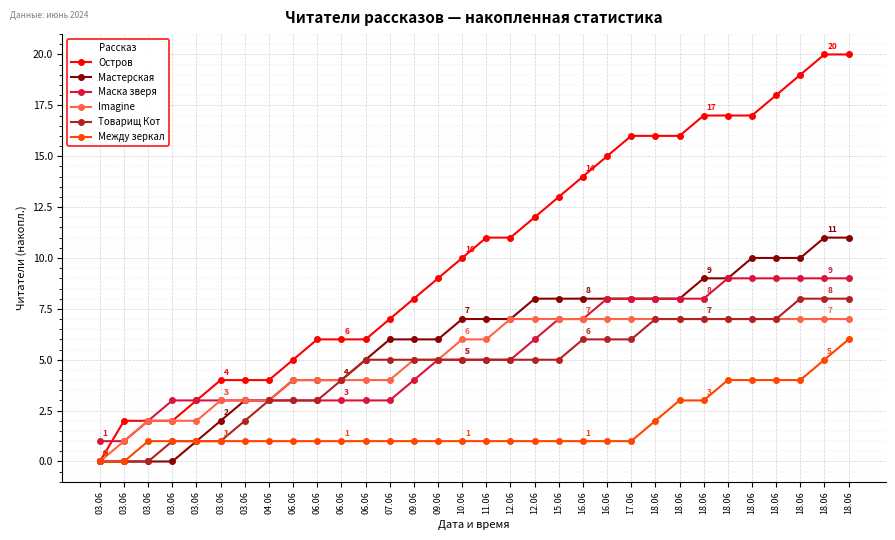

What are all the series names shown in the legend?

Остров, Мастерская, Маска зверя, Imagine, Товарищ Кот, Между зеркал